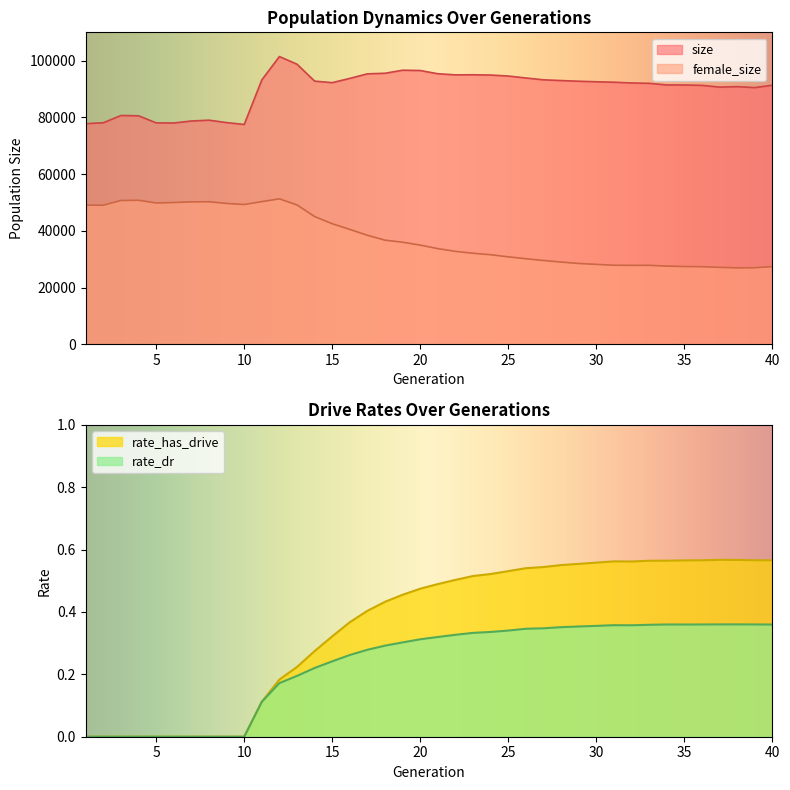

What is the total value across all series at 21?

129117.8